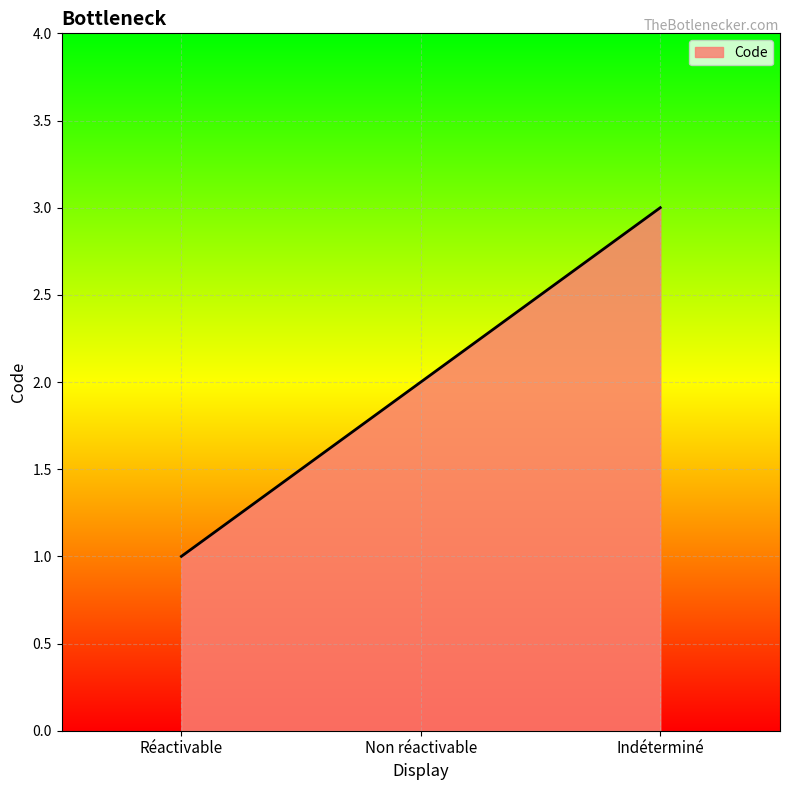

Does the chart display data point markers on the line(s)?

No